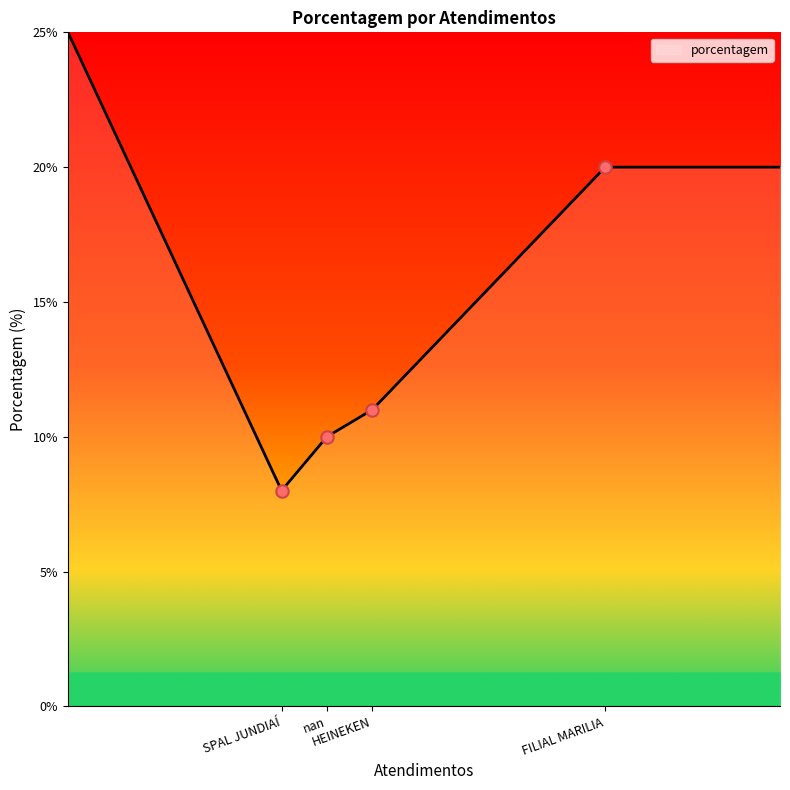

What is the maximum value shown in the chart?

25